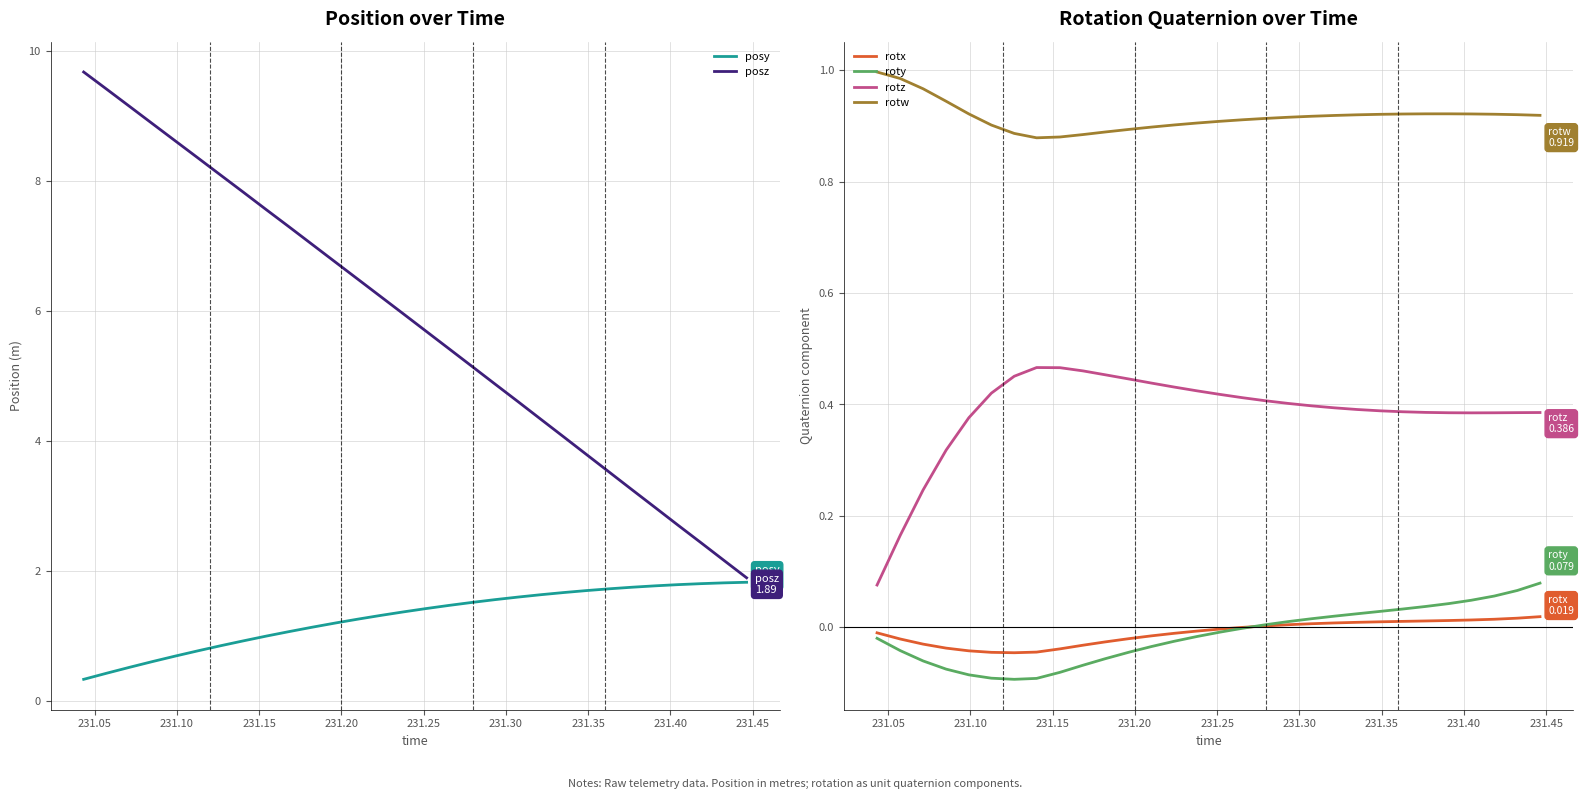

True or false: rotw and roty cross at least once.

False